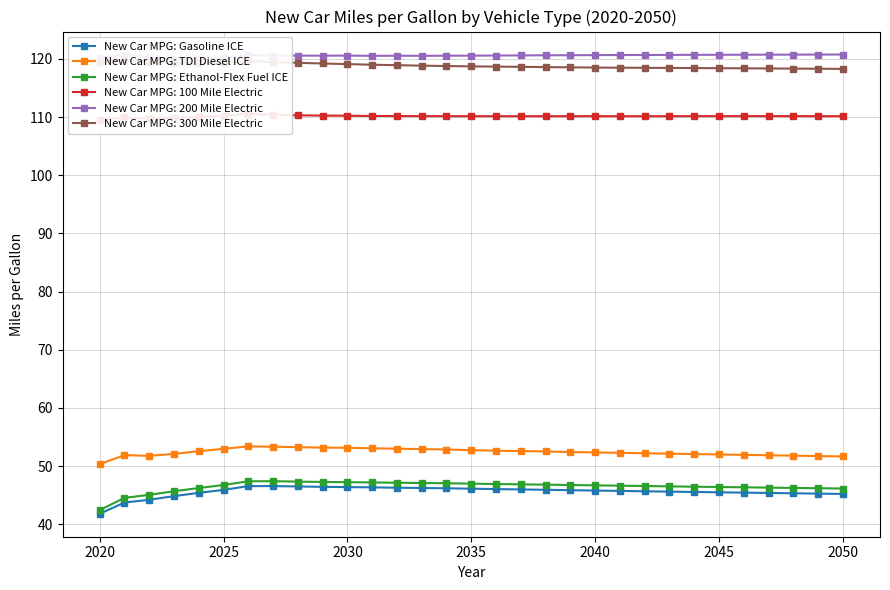

What is the average value of the New Car MPG: Gasoline ICE series?

45.6